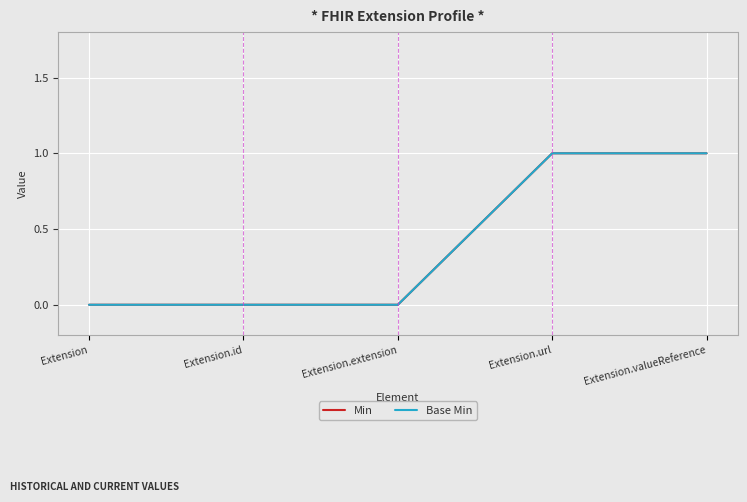

What is the sum of the Min values at Extension.extension and Extension.url?

1